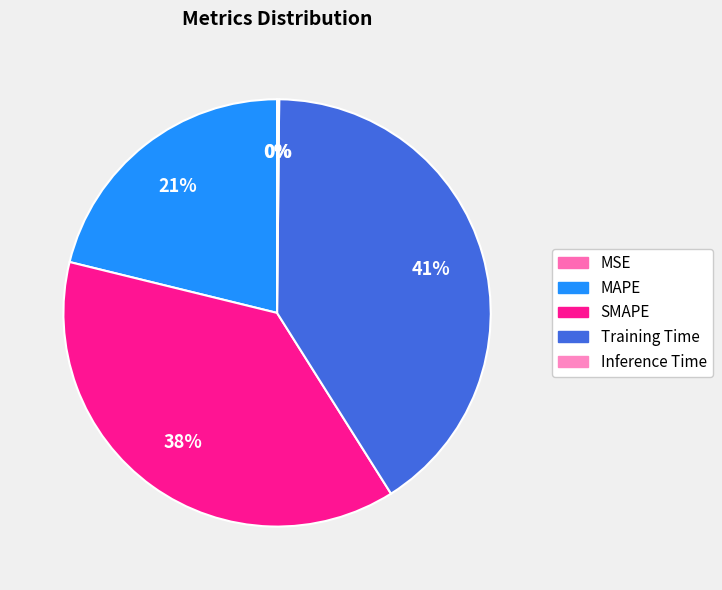

To the nearest percent, what is the average slice percentage?

20%